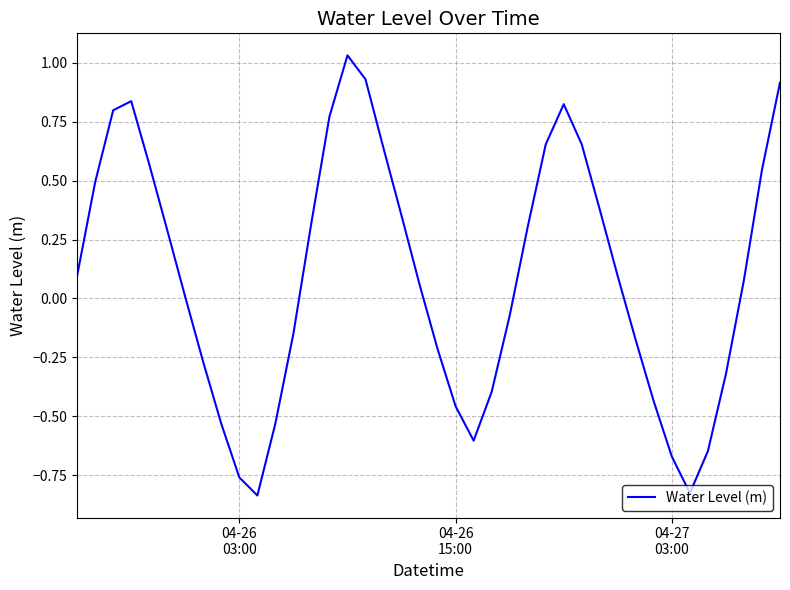

How many lines are shown in the chart?

1